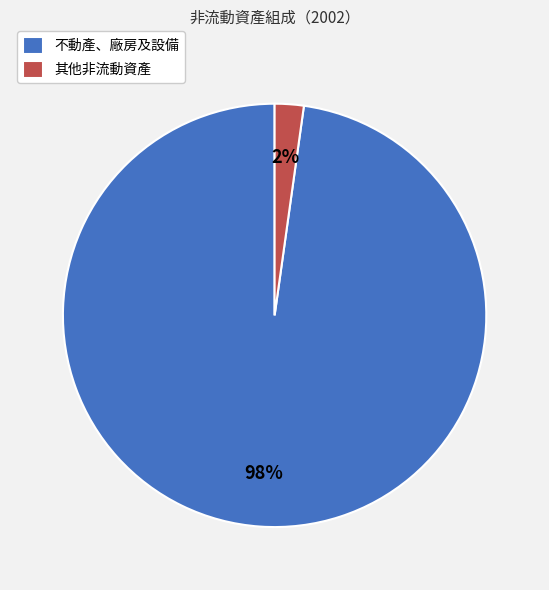

Is 其他非流動資產 the majority of the pie?

No